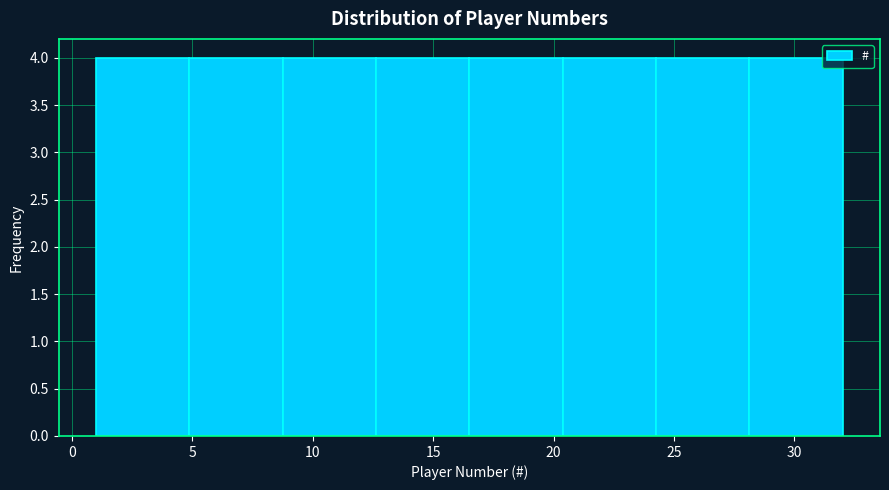

Reading left to right, list every bar in this chart as the range it spans on the x-axis followed by its height. Neither the bar edges nor the heights are printed on the chart, so give them approximately, as read against the axes.

1.0 to 5.0: 4
5.0 to 9.0: 4
9.0 to 12.5: 4
12.5 to 16.5: 4
16.5 to 20.5: 4
20.5 to 24.5: 4
24.5 to 28.0: 4
28.0 to 32.0: 4